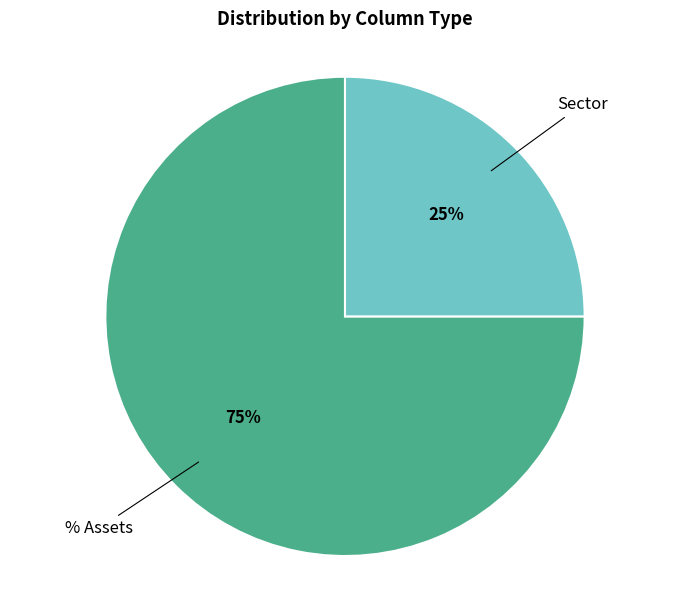

Does any single category account for the majority?

Yes